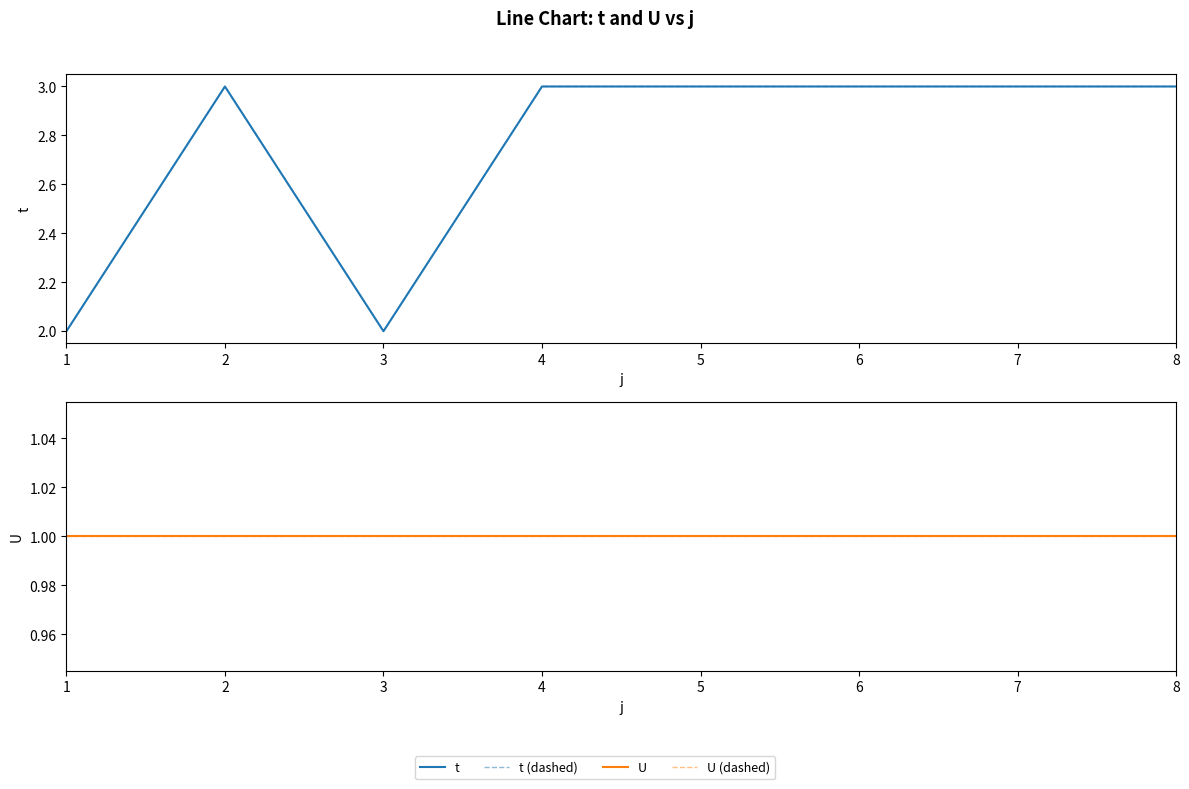

True or false: t and t (dashed) intersect in this chart.

False